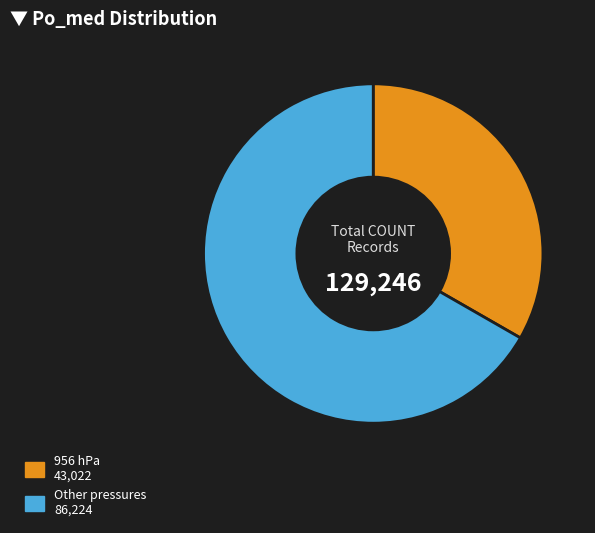

How many slices are in this pie chart?

2